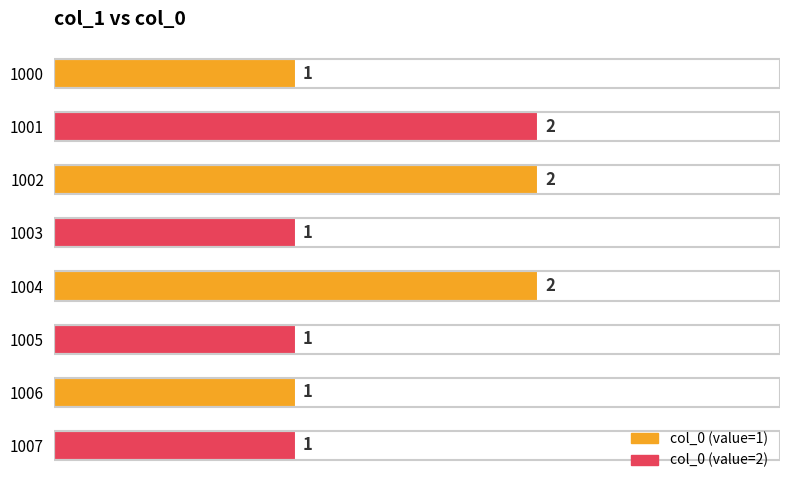

What is the value of the 7th bar from the top?

1